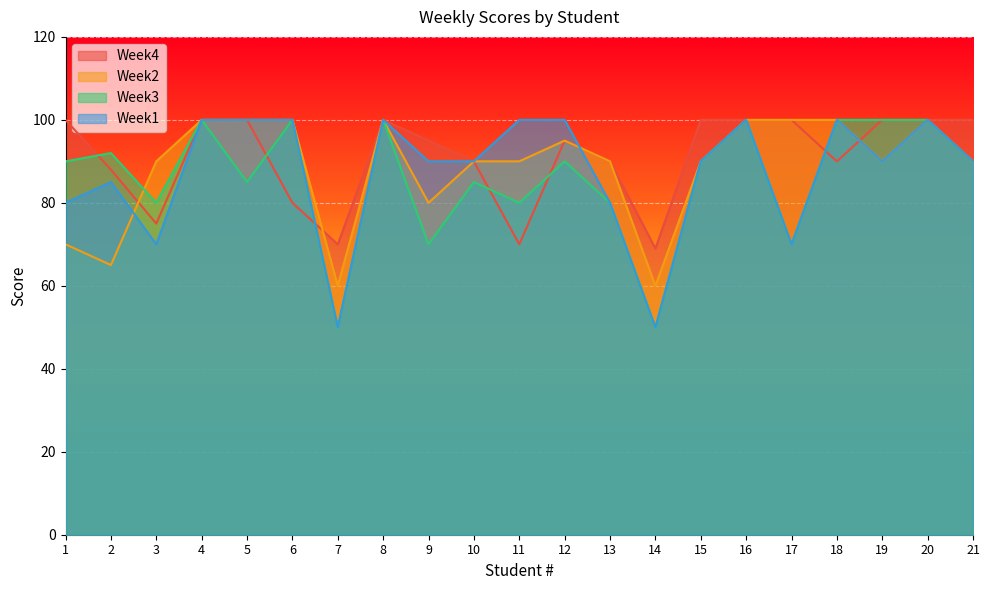

True or false: Week1 has more than 0 interior local peaks.

True